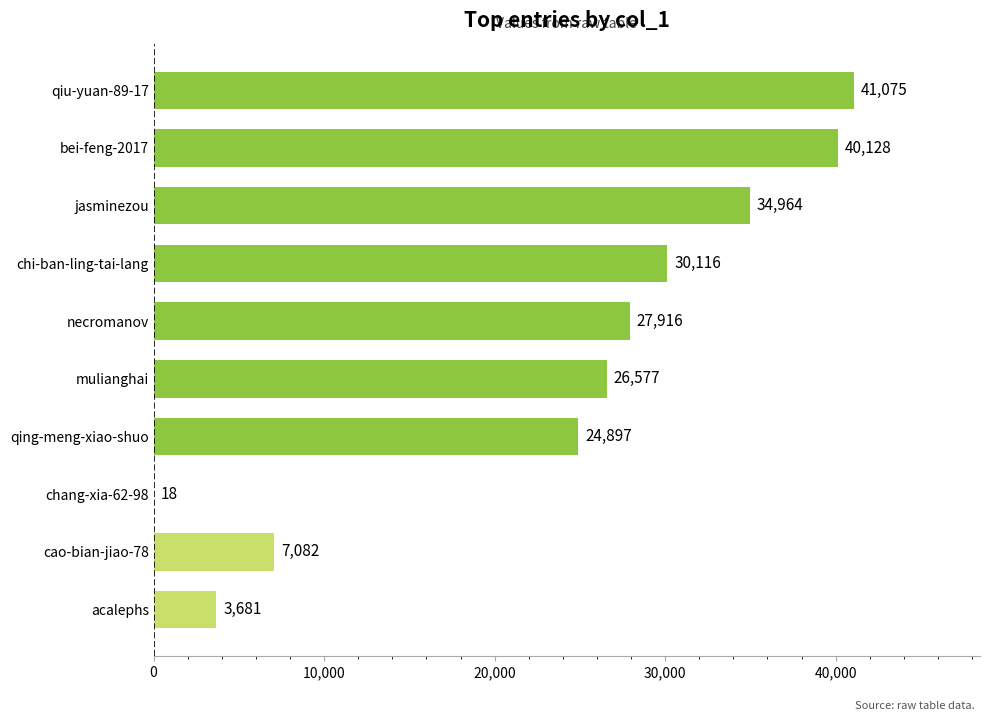

The value at acalephs is 1553. True or false?

False